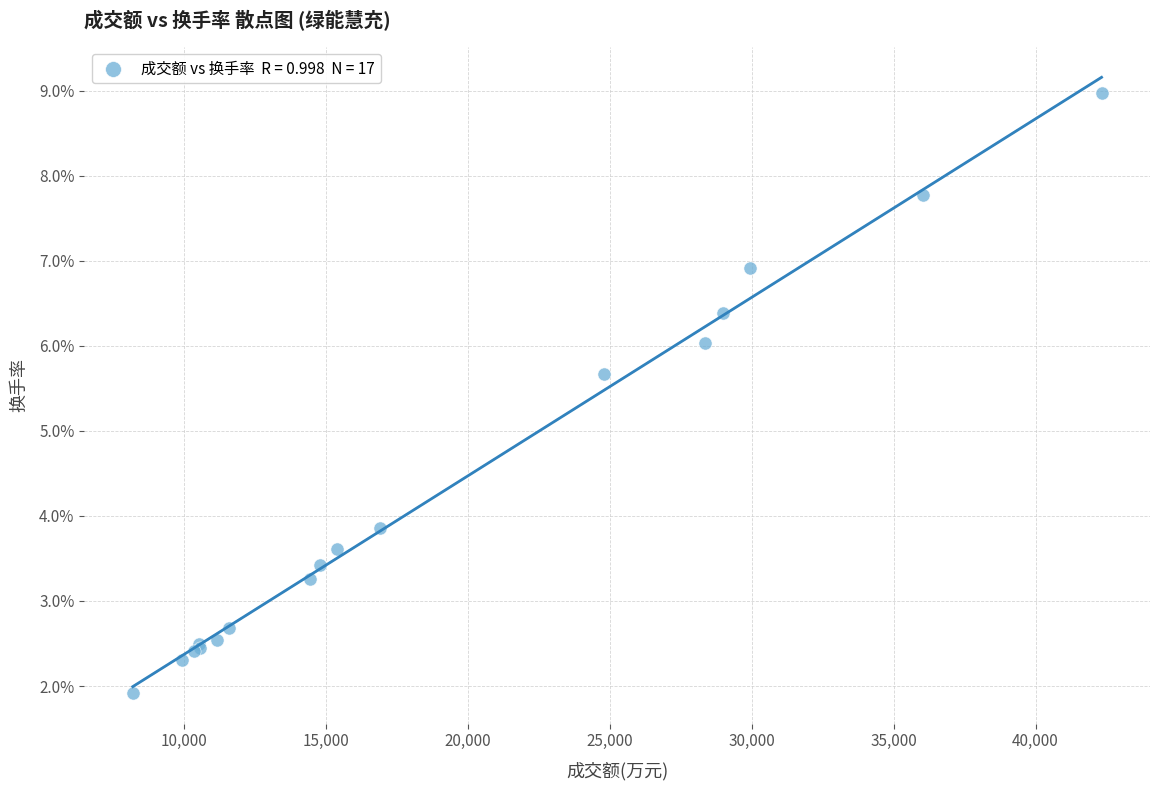

What Y value in the scatter plot is closest to 5?

5.7